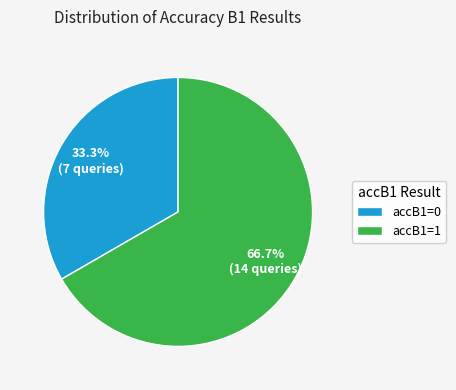

To the nearest percent, what percentage of the pie is accB1=0?

33%